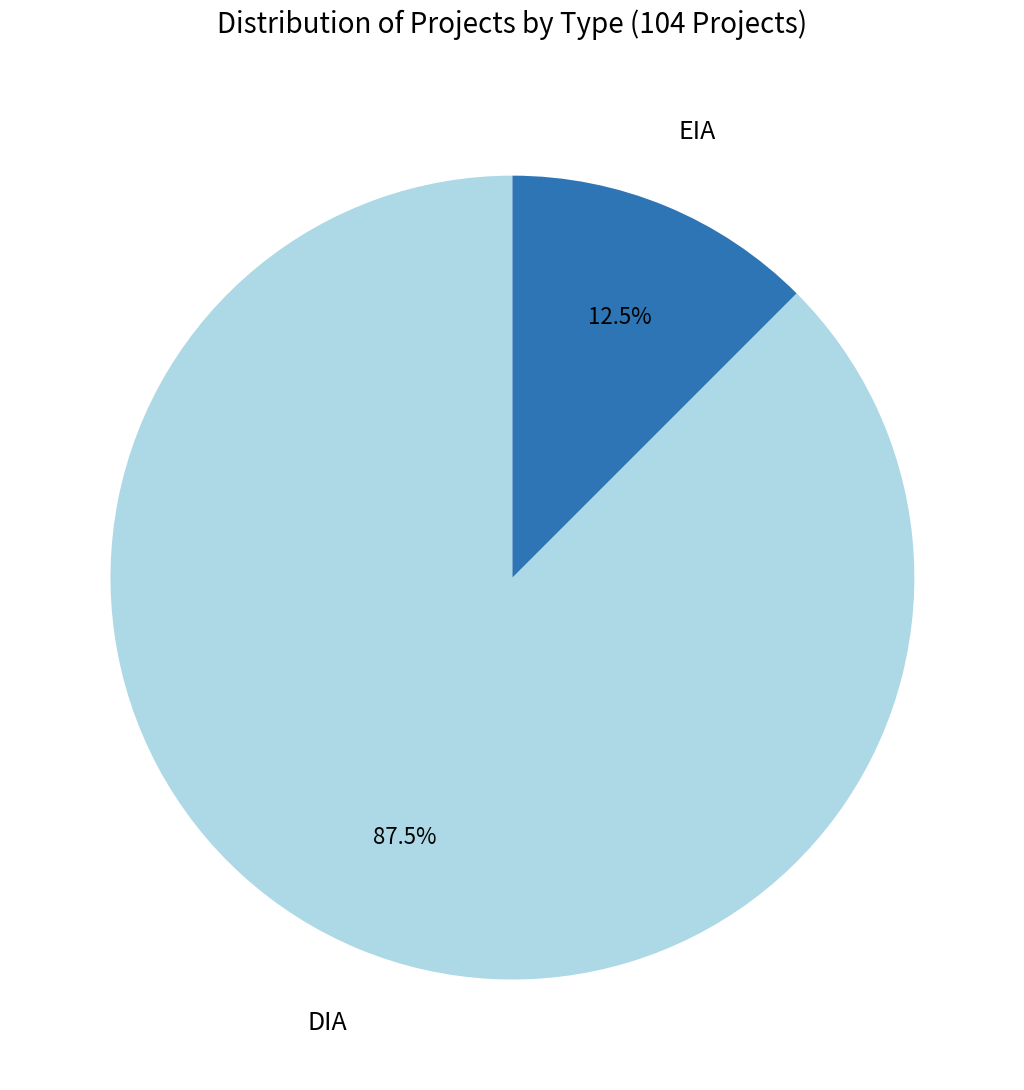

True or false: DIA accounts for 97% of the total.

False